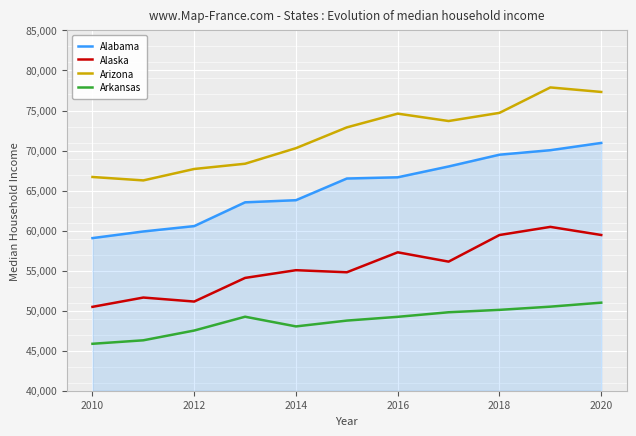

What is the sum of all Arizona values?

790403